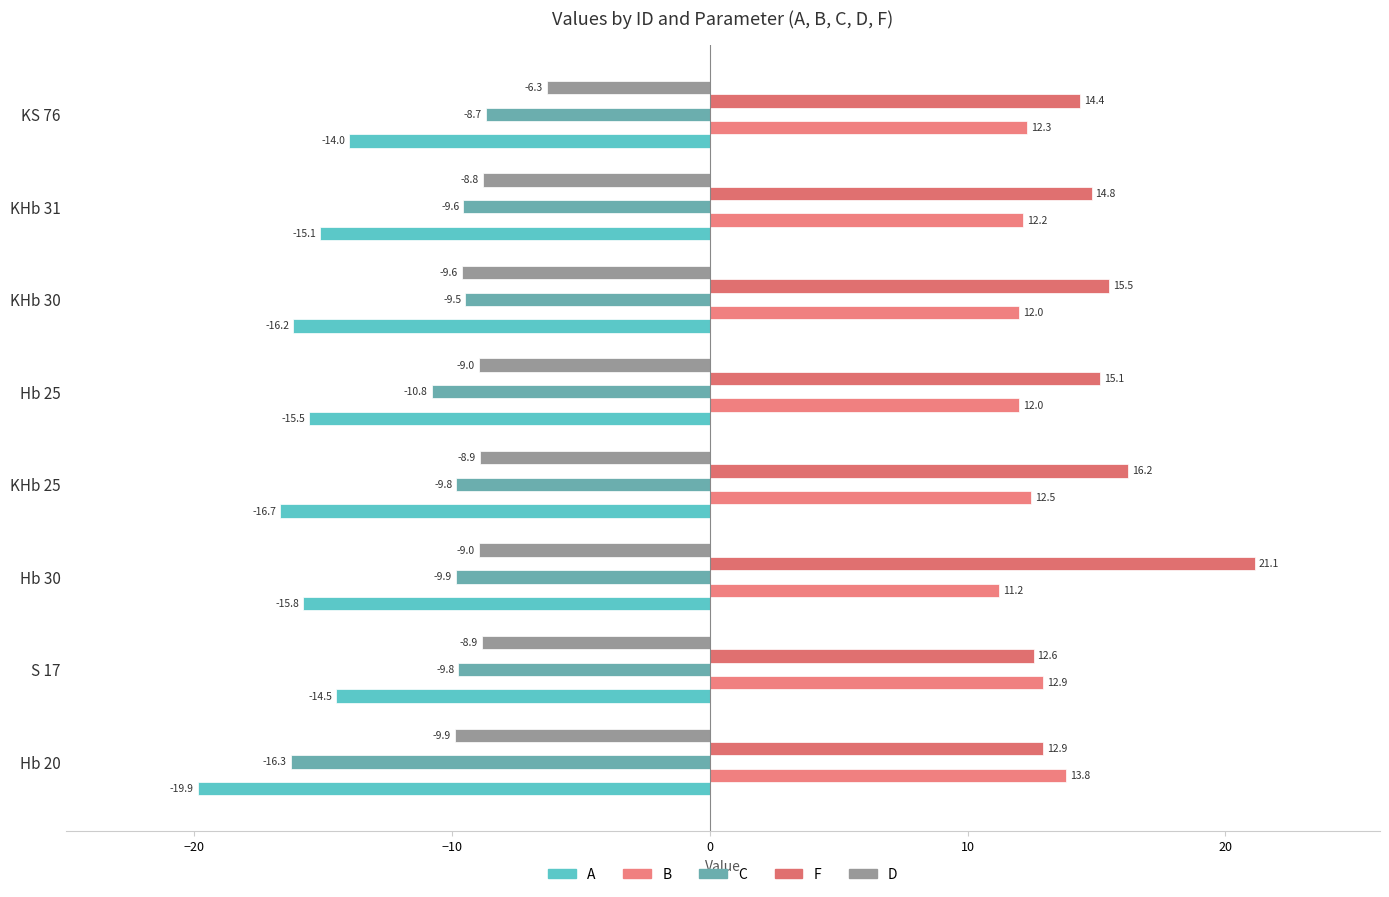

At which category does the chart reach its peak across all series?

Hb 30